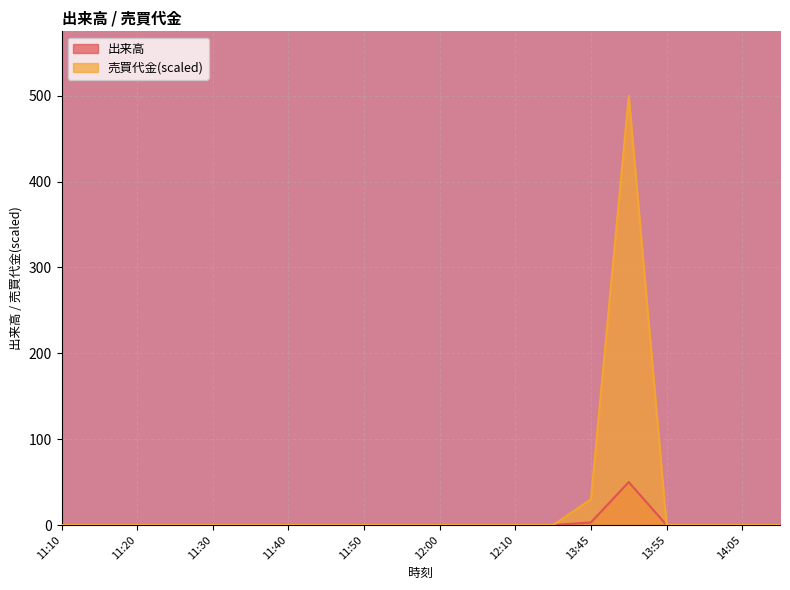

What is the label of the 18th point from the left?

14:00